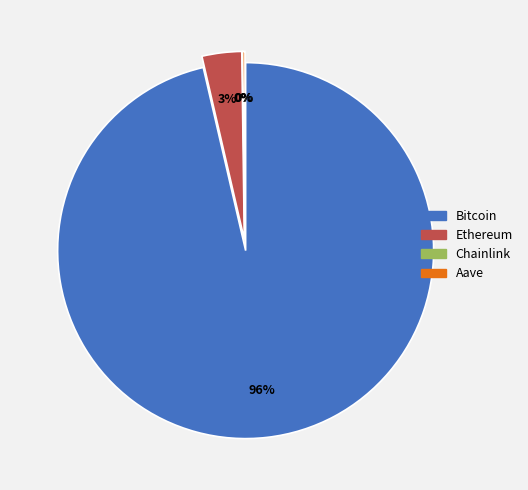

Does Ethereum represent more than half of the total?

No